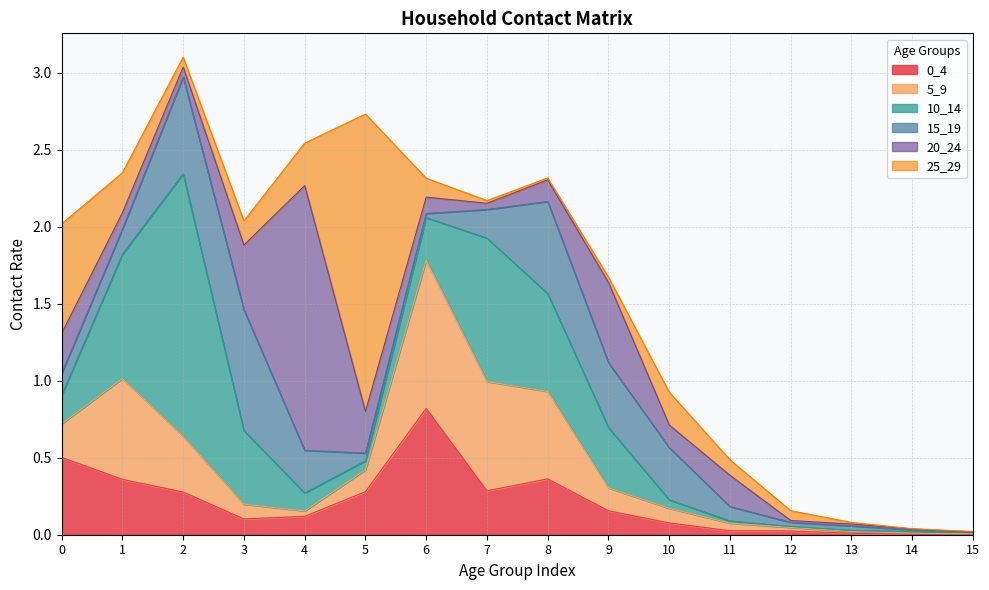

Reading right to left, what are all the values shown in this chart?

0_4: 0.0	0.0	0.0	0.0	0.0	0.1	0.2	0.4	0.3	0.8	0.3	0.1	0.1	0.3	0.4	0.5
5_9: 0.0	0.0	0.0	0.0	0.0	0.1	0.1	0.6	0.7	1.0	0.1	0.0	0.1	0.4	0.7	0.2
10_14: 0.0	0.0	0.0	0.0	0.0	0.1	0.4	0.6	0.9	0.3	0.1	0.1	0.5	1.7	0.8	0.2
15_19: 0.0	0.0	0.0	0.0	0.1	0.3	0.4	0.6	0.2	0.0	0.1	0.3	0.8	0.6	0.2	0.1
20_24: 0.0	0.0	0.0	0.0	0.2	0.1	0.5	0.1	0.0	0.1	0.3	1.7	0.4	0.1	0.1	0.3
25_29: 0.0	0.0	0.0	0.1	0.1	0.2	0.0	0.0	0.0	0.1	1.9	0.3	0.2	0.1	0.3	0.7